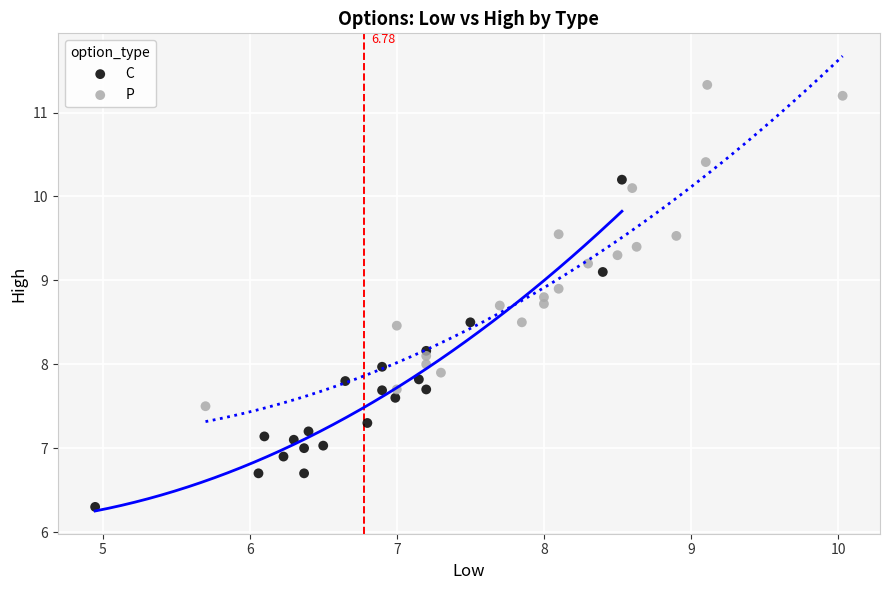

Which series contains the highest Y value?

P